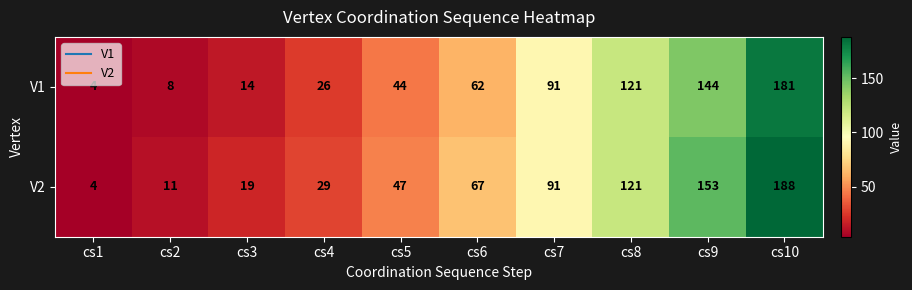

What is the maximum value shown in the chart?

188